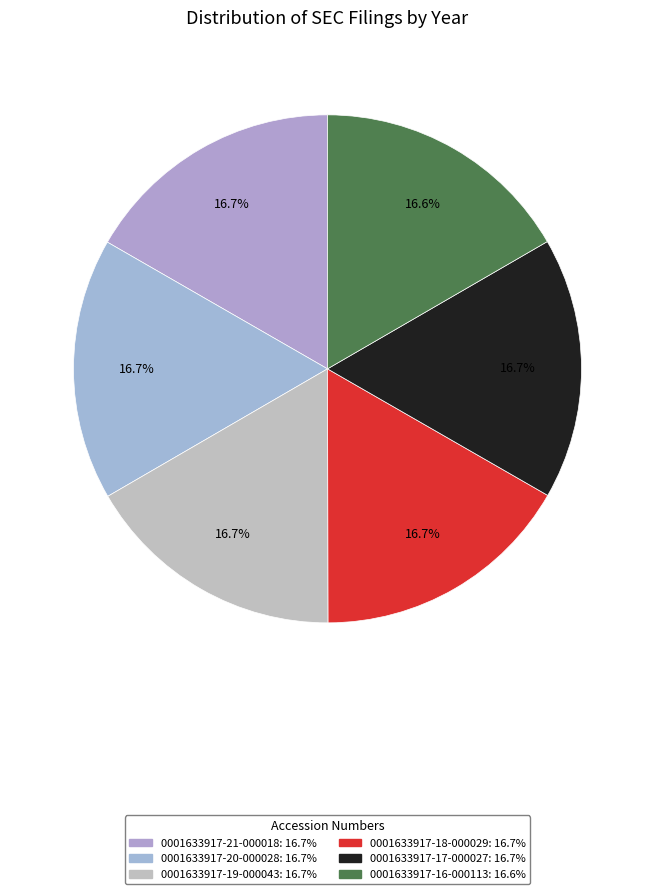

How many segments does this pie chart have?

6